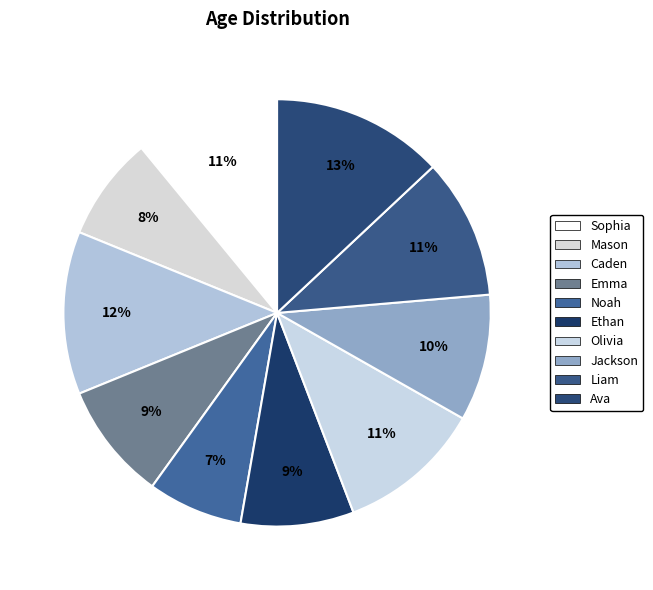

How many segments does this pie chart have?

10